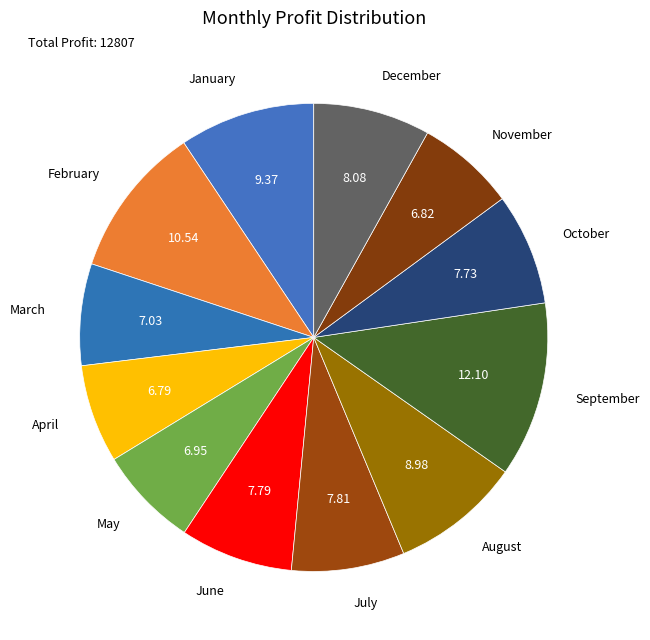

Which slice is the largest?

September